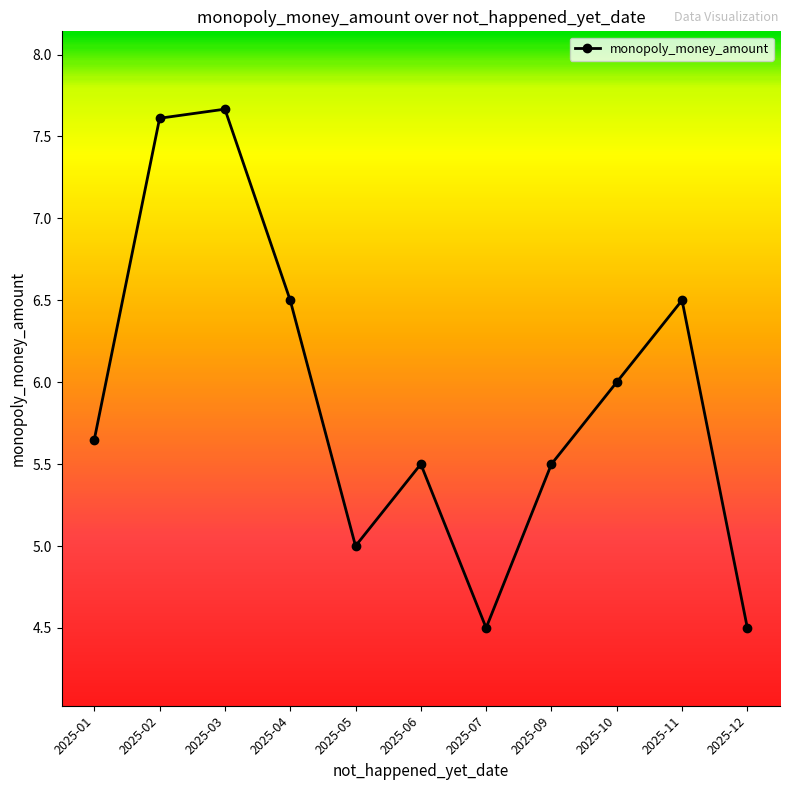

At which label does the data first exceed 5?

2025-01